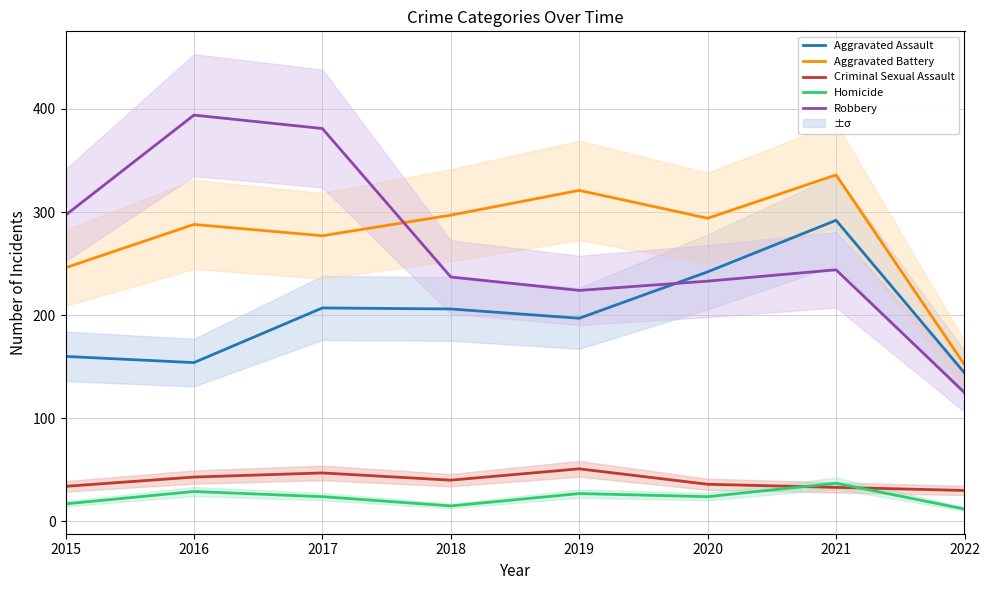

What is the lowest value of the Robbery series?

125